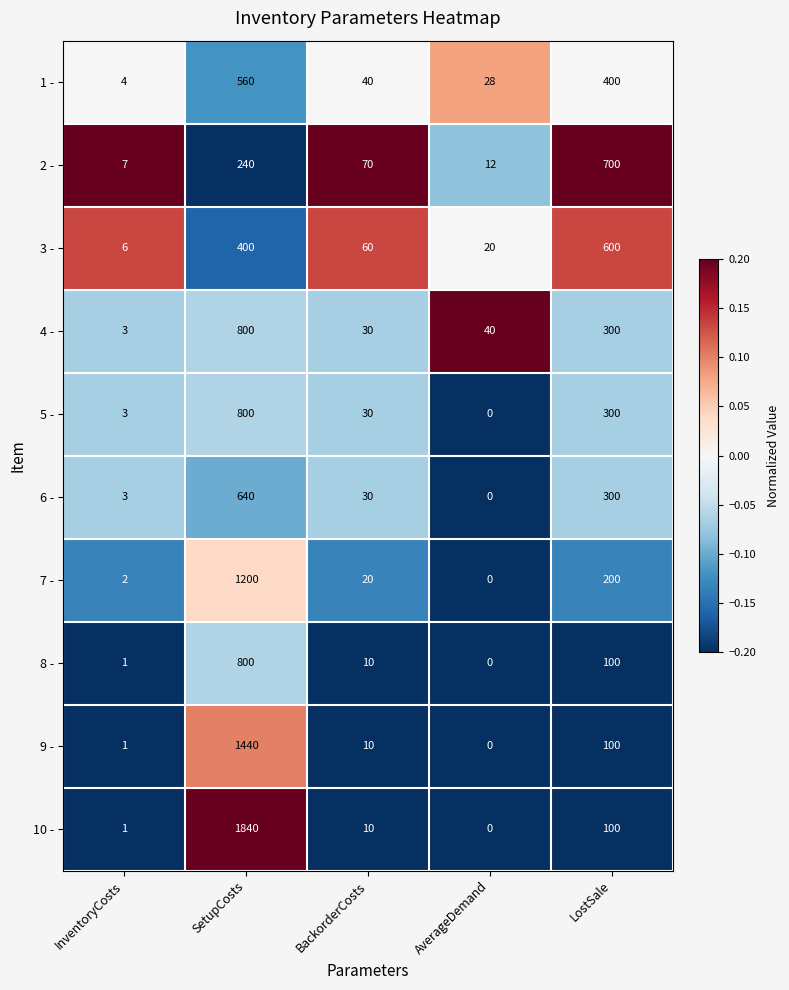

What is the difference between the second highest and second lowest values in the 6 - series?

297